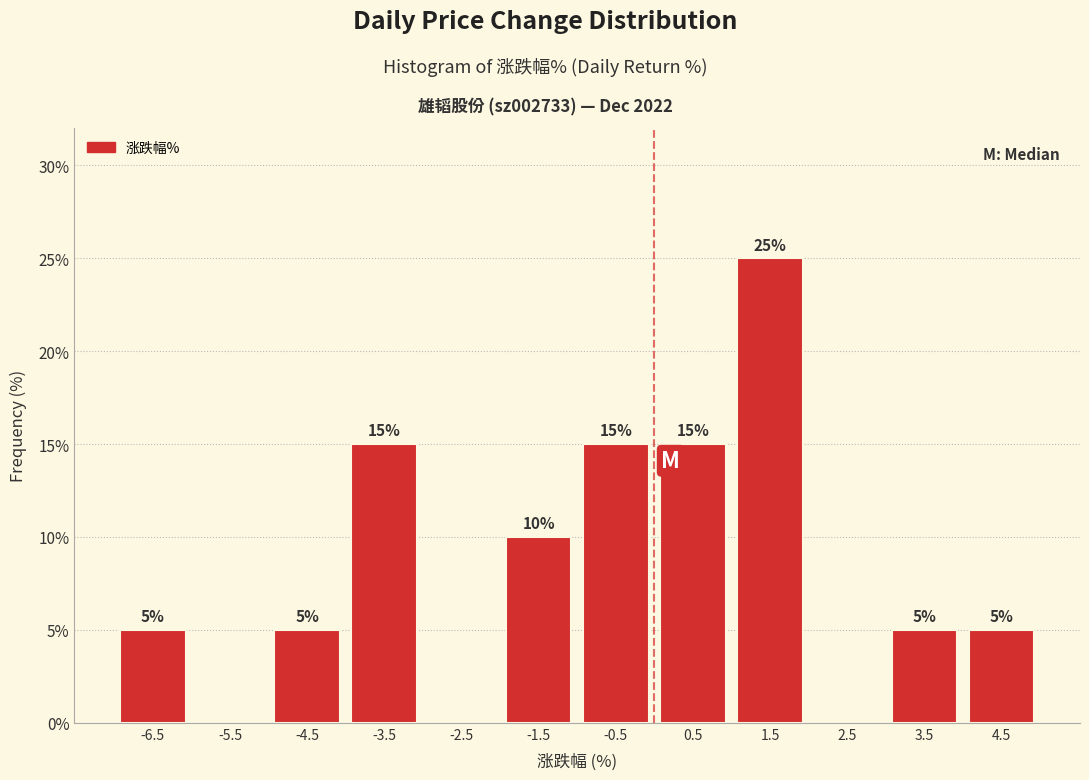

Over which range of the x-axis is the bar tallest?

1 to 2